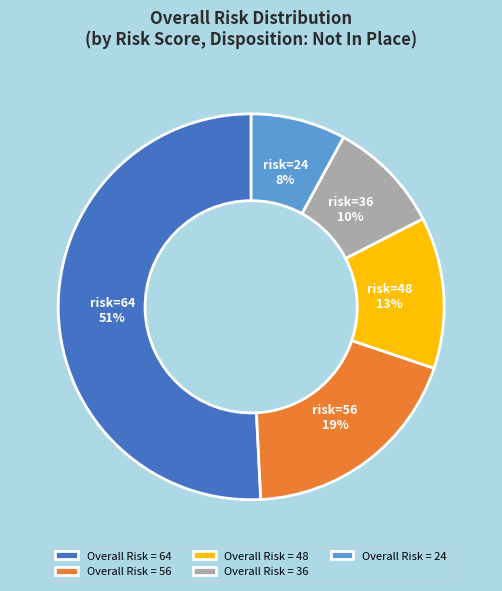

Rank the categories by value from highest to lowest.

Overall Risk = 64, Overall Risk = 56, Overall Risk = 48, Overall Risk = 36, Overall Risk = 24